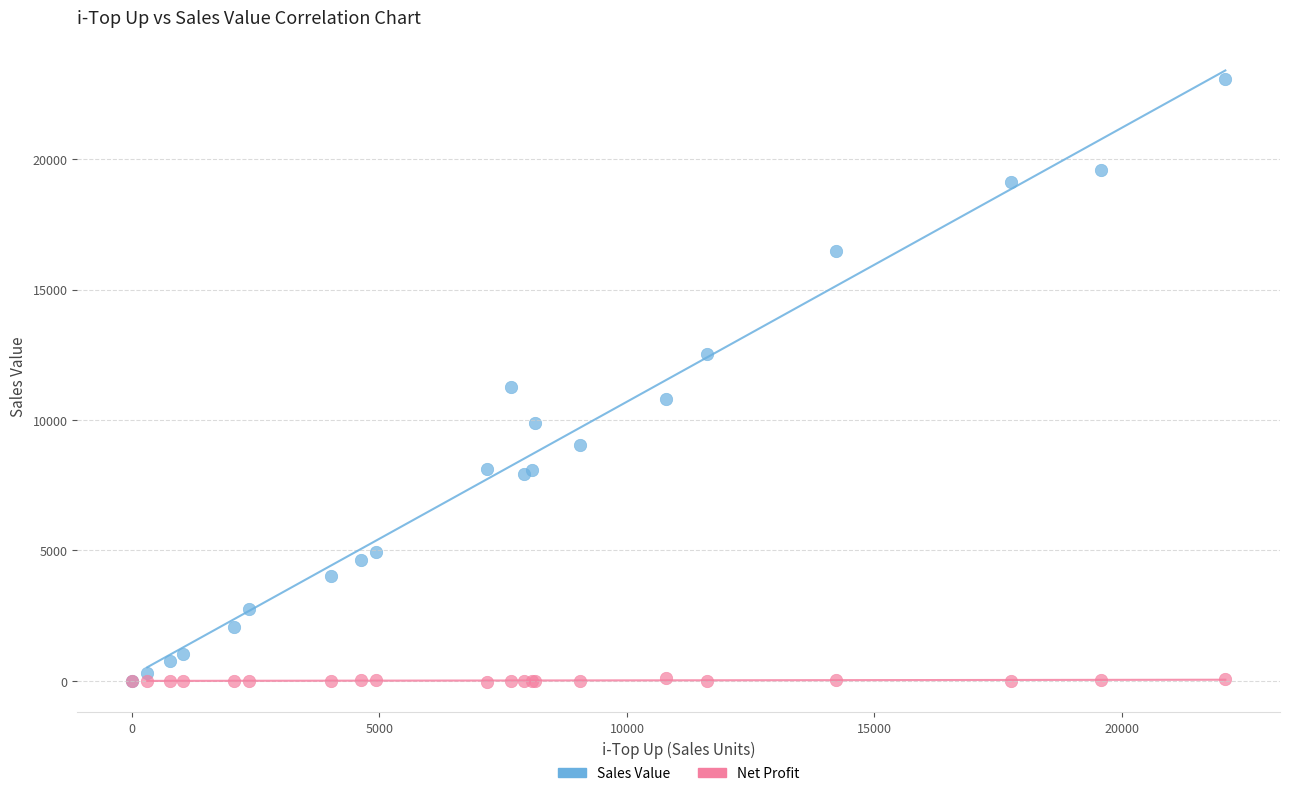

What are all the series names shown in the legend?

Sales Value, Net Profit